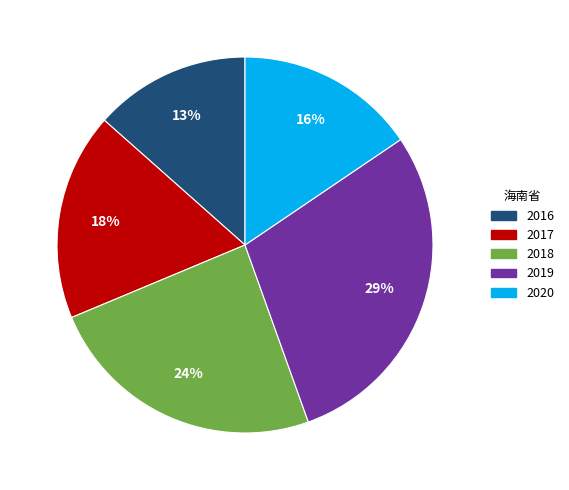

Combined, do 2020 and 2018 account for over 50%?

No